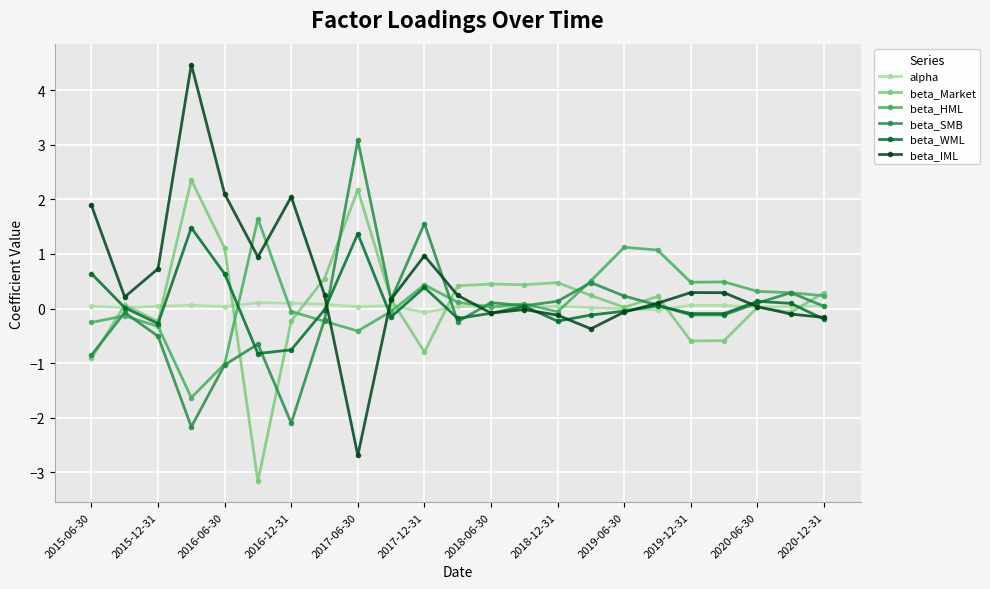

What is the smallest value displayed?

-3.2